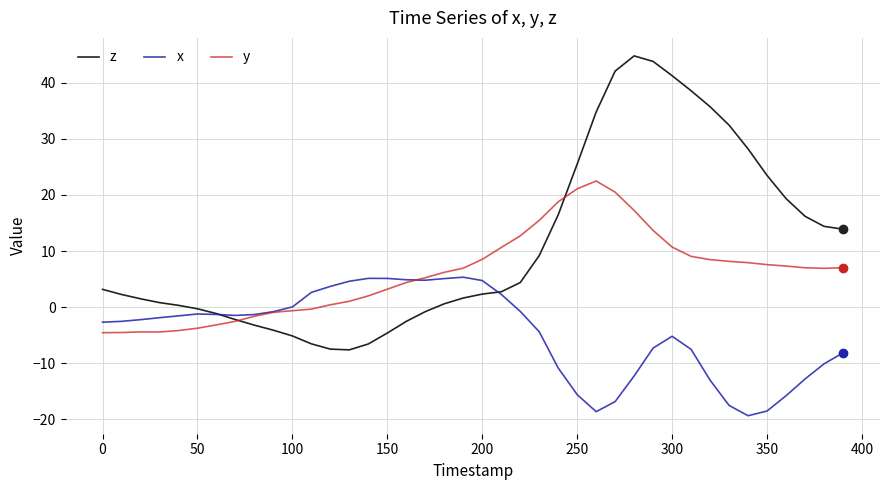

After their last crossing, which series has the higher values: x or y?

y